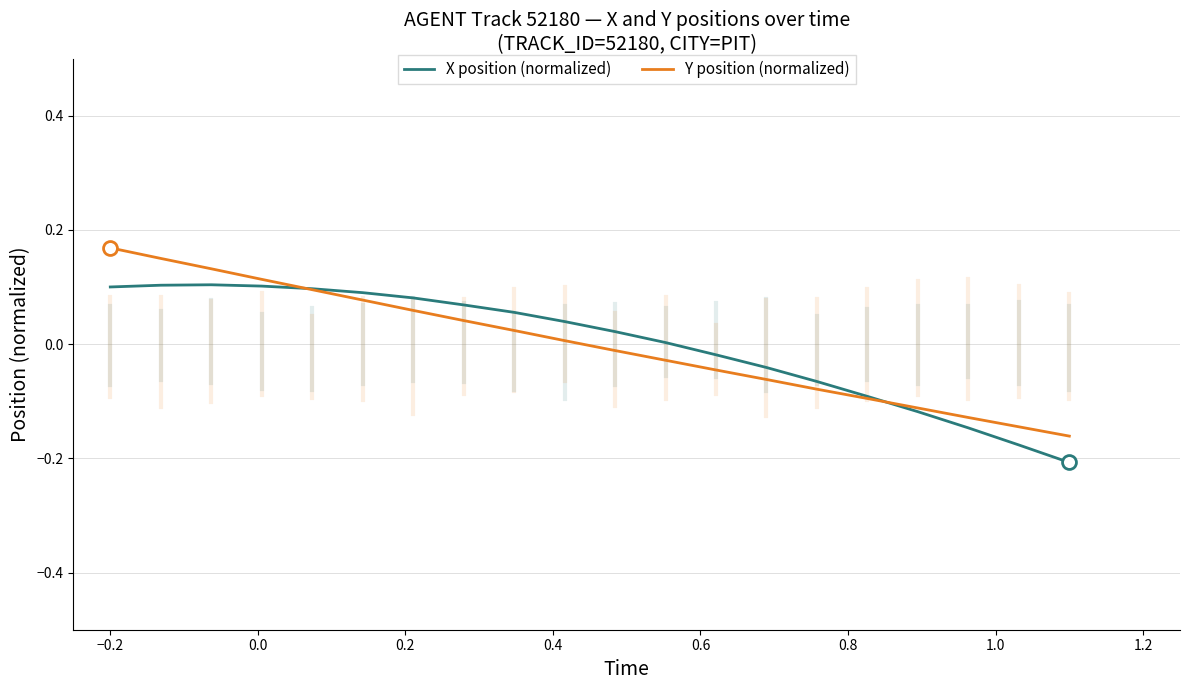

List the series in order of their peak value, lowest first.

X position (normalized), Y position (normalized)